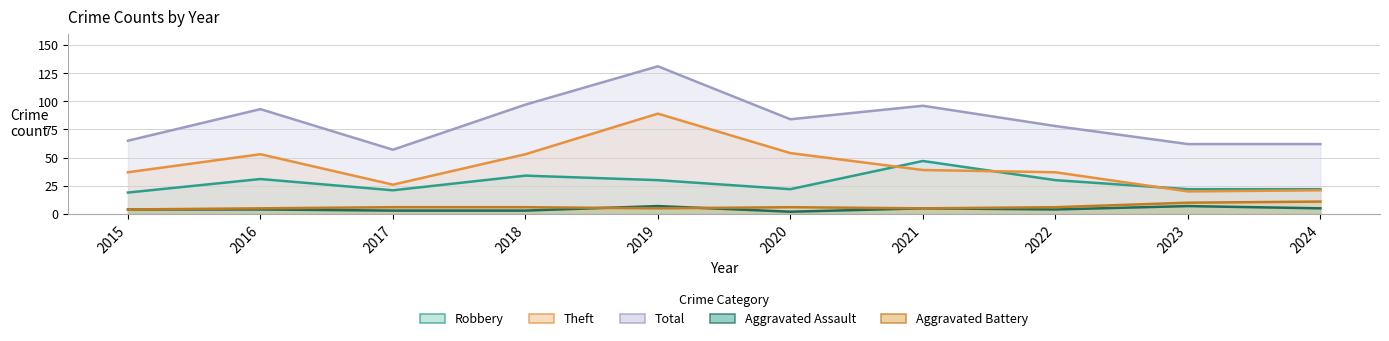

In Aggravated Battery, how many points are higher than both neighbors (excluding endpoints)?

1